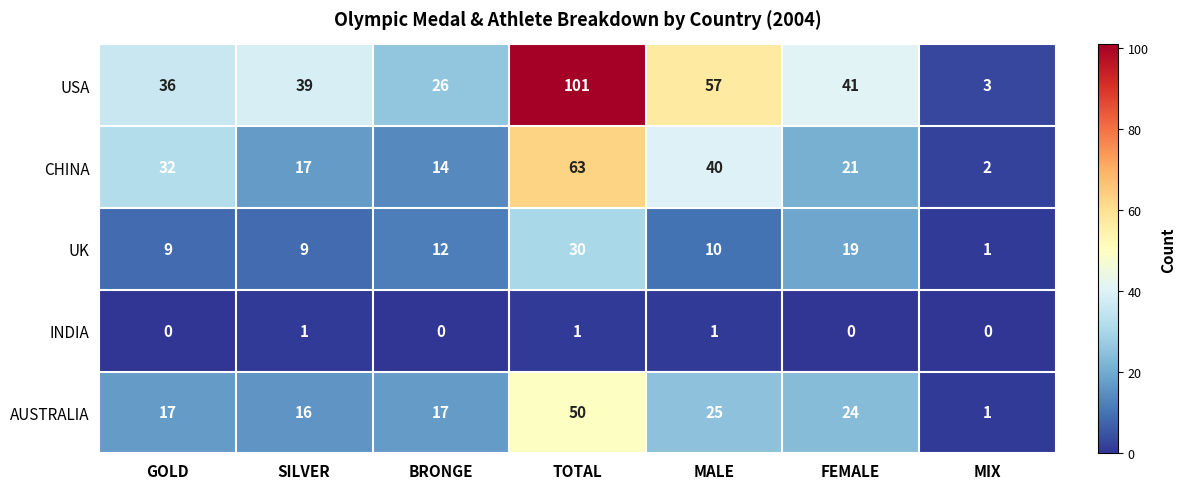

At which category does the chart reach its peak across all series?

TOTAL